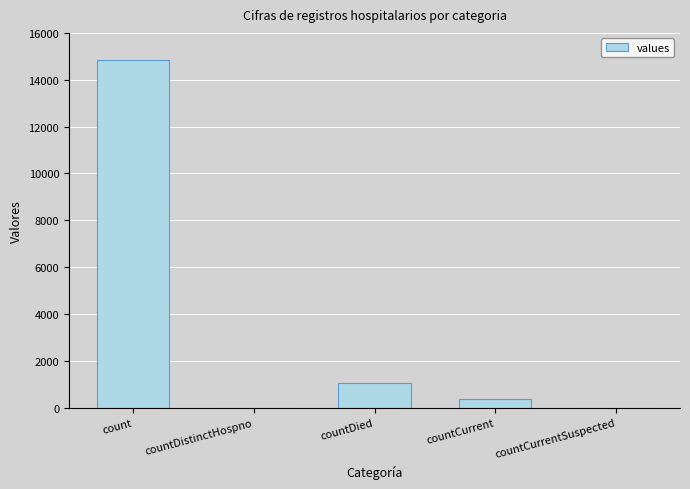

Reading left to right, transcribe all the data shown in this chart.

count=14832	countDistinctHospno=0	countDied=1054	countCurrent=383	countCurrentSuspected=0